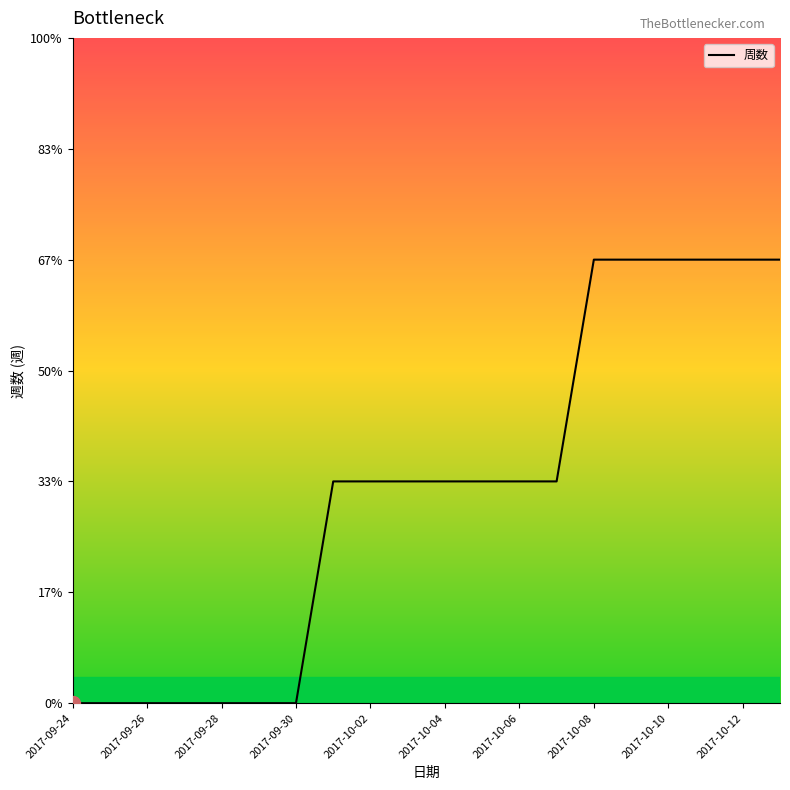

Is this an area chart (filled region under the line)?

No